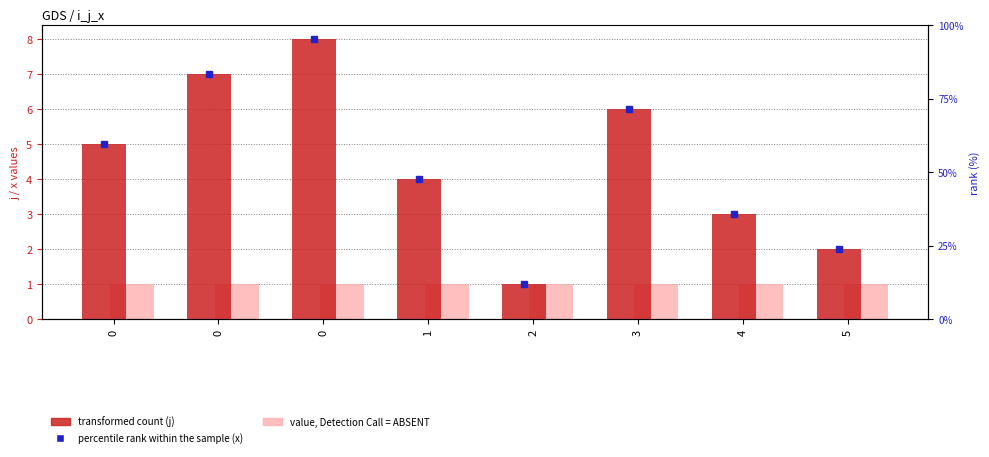

What is the difference between the maximum and minimum values in the j (transformed count) series?

7